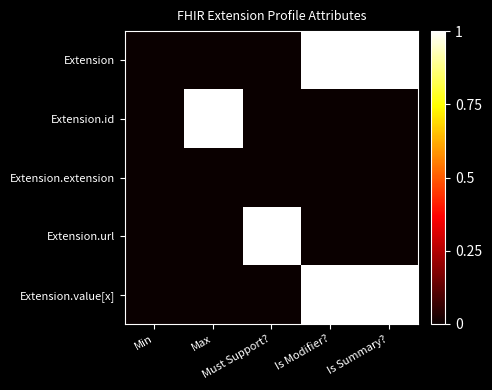

At which category is the sum across all series the highest?

Is Modifier?